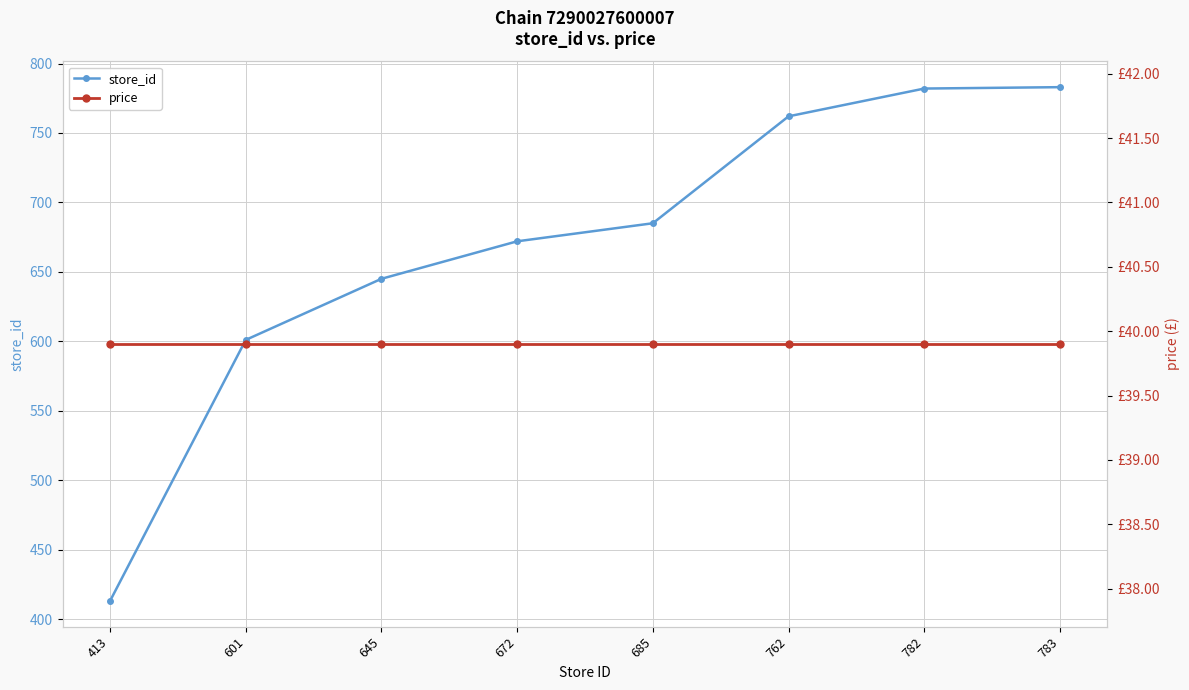

Which series has the largest total across all categories?

store_id